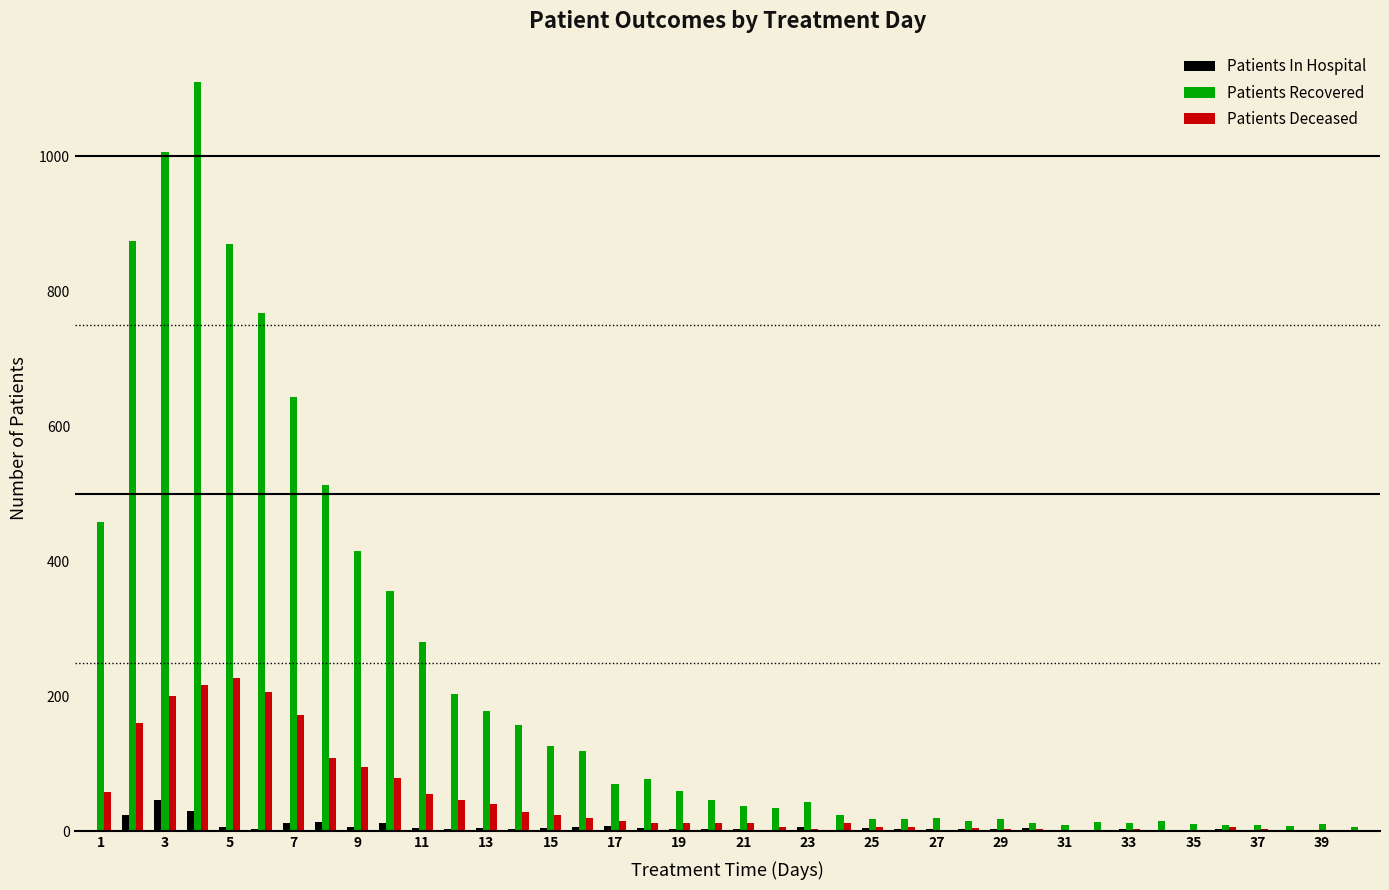

Count the number of categories in the chart.

40